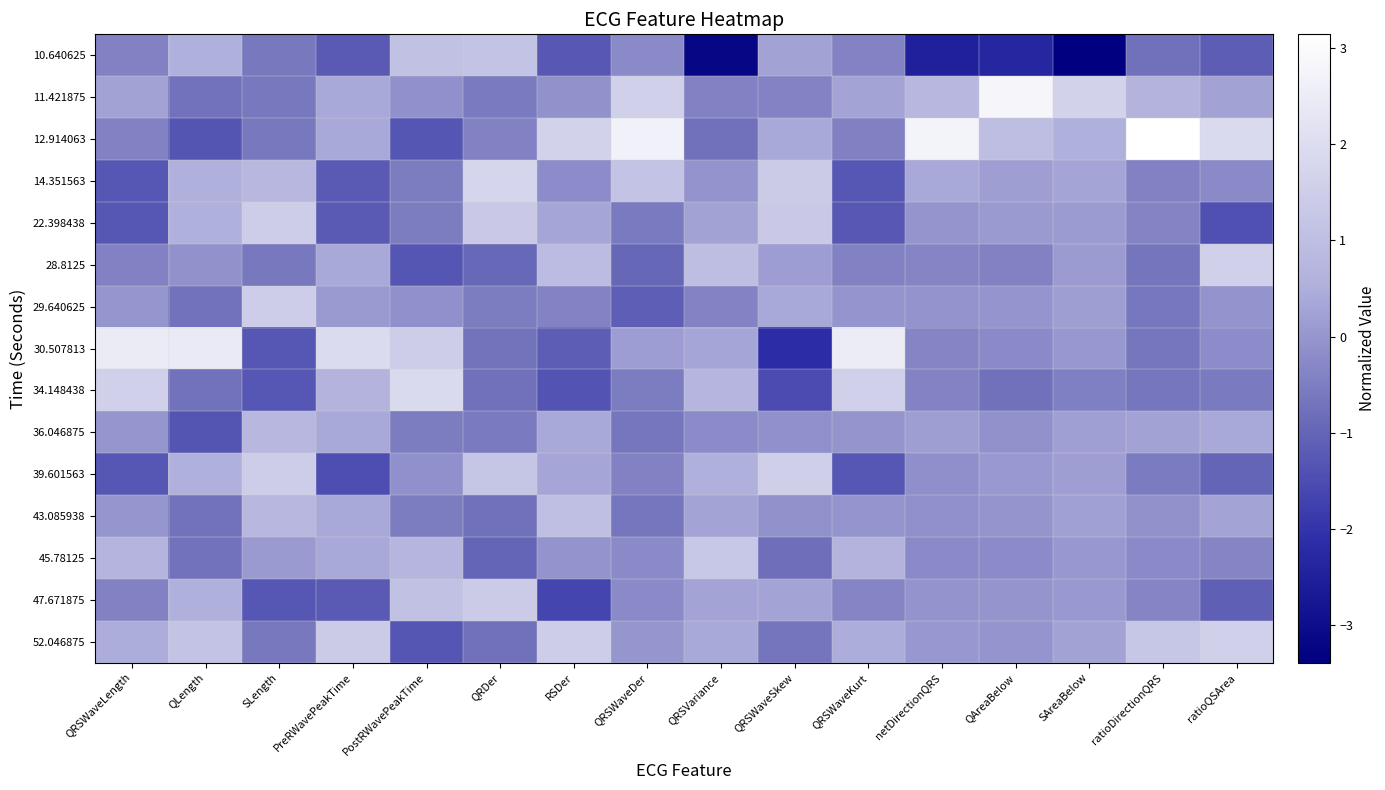

Rank the series by their maximum value, from highest to lowest.

12.914063, 11.421875, 30.507813, 34.148438, 14.351563, 52.046875, 28.8125, 39.601563, 22.398438, 29.640625, 47.671875, 45.78125, 10.640625, 43.085938, 36.046875